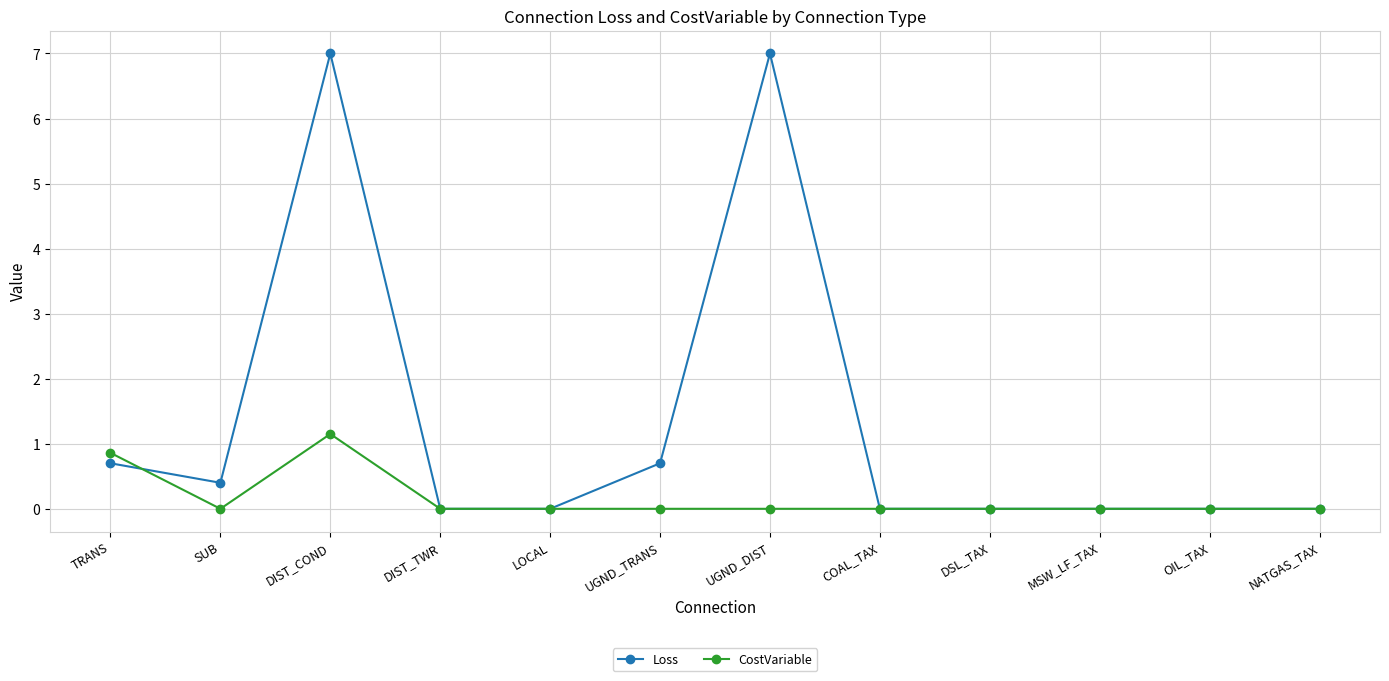

What is the difference between the second highest and minimum values in the Loss series?

7.0